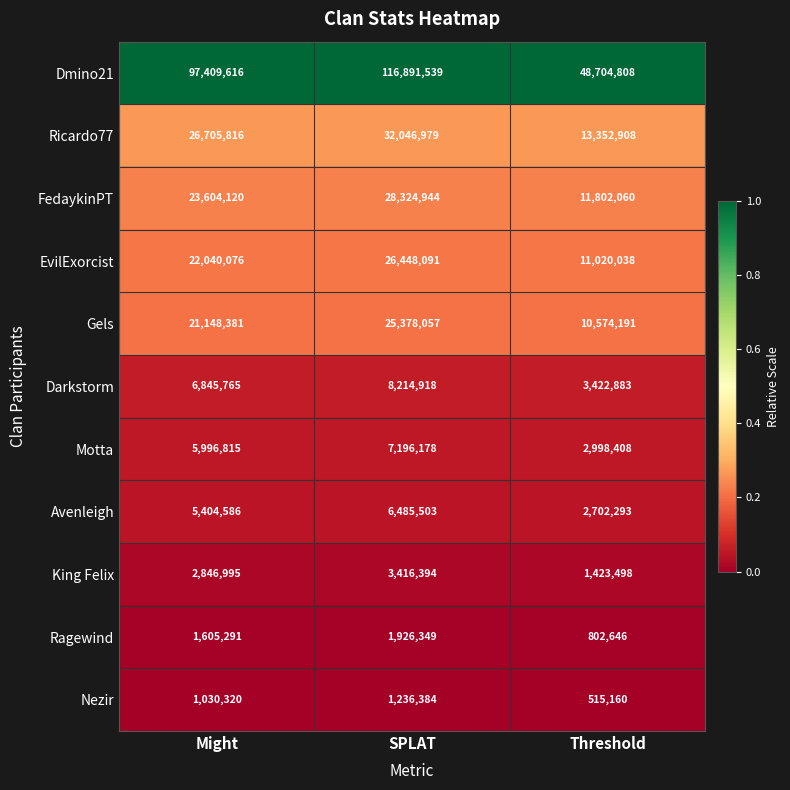

Is it true that FedaykinPT equals 39943741 at Might?

False